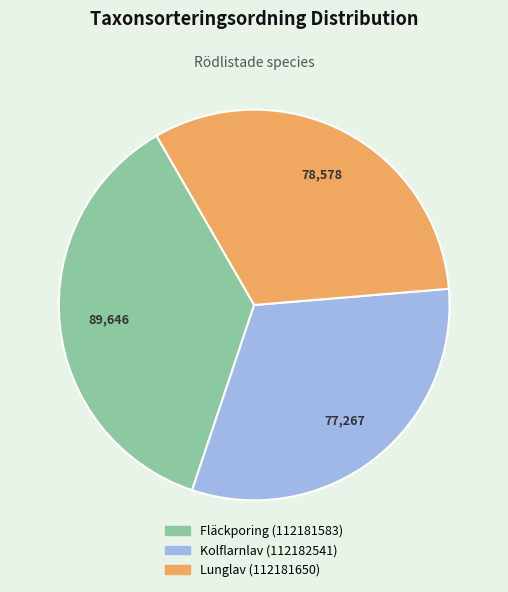

How many segments does this pie chart have?

3